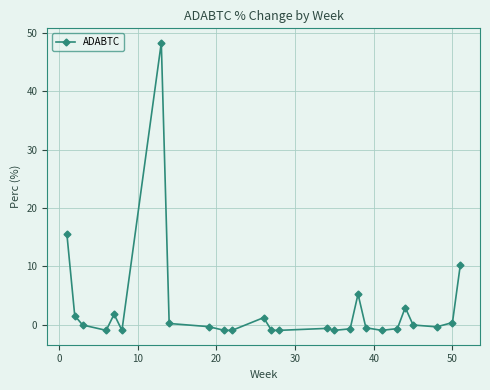

Count the number of data series in this chart.

1